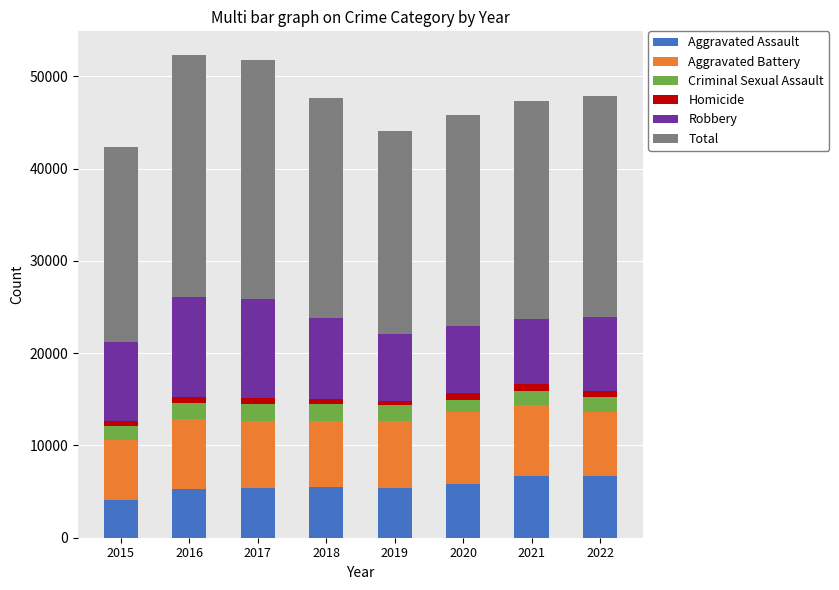

What is the lowest value of the Aggravated Assault series?

4120